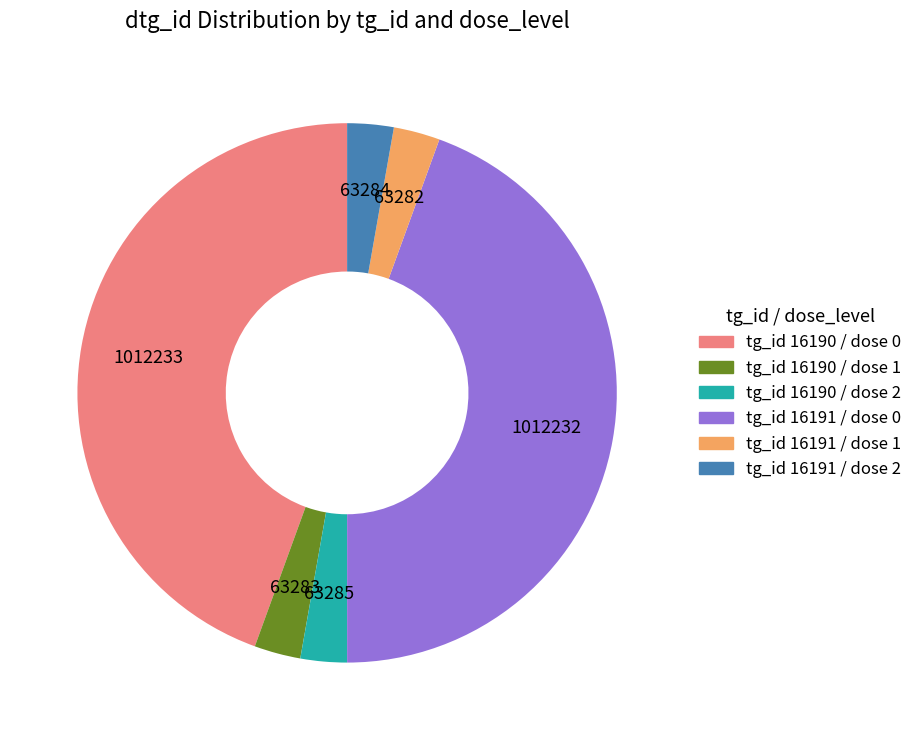

Is there a majority slice in this chart?

No